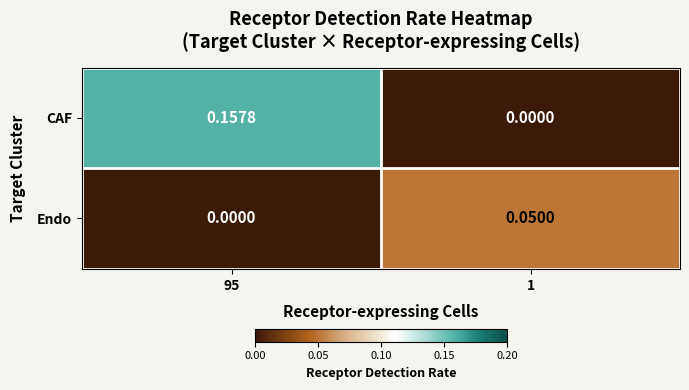

List the series in order of their peak value, highest first.

CAF, Endo